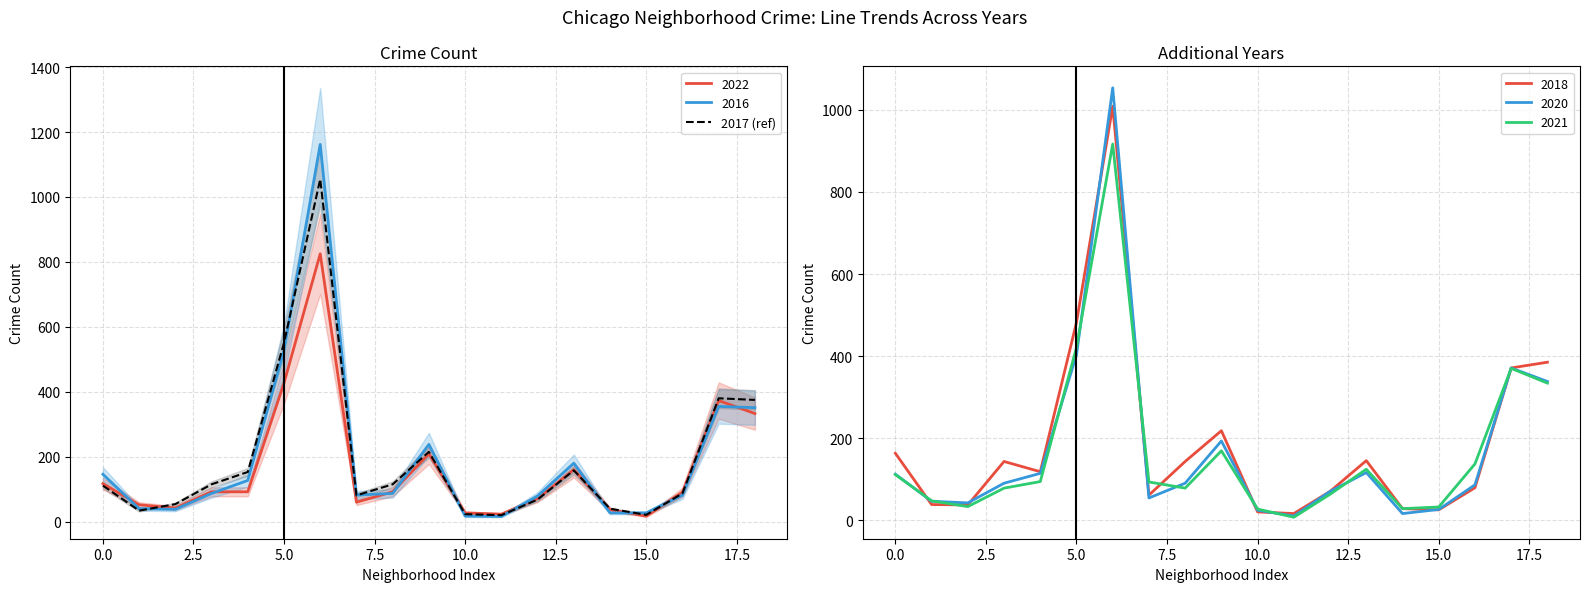

What is the highest value of the 2016 series?

1162